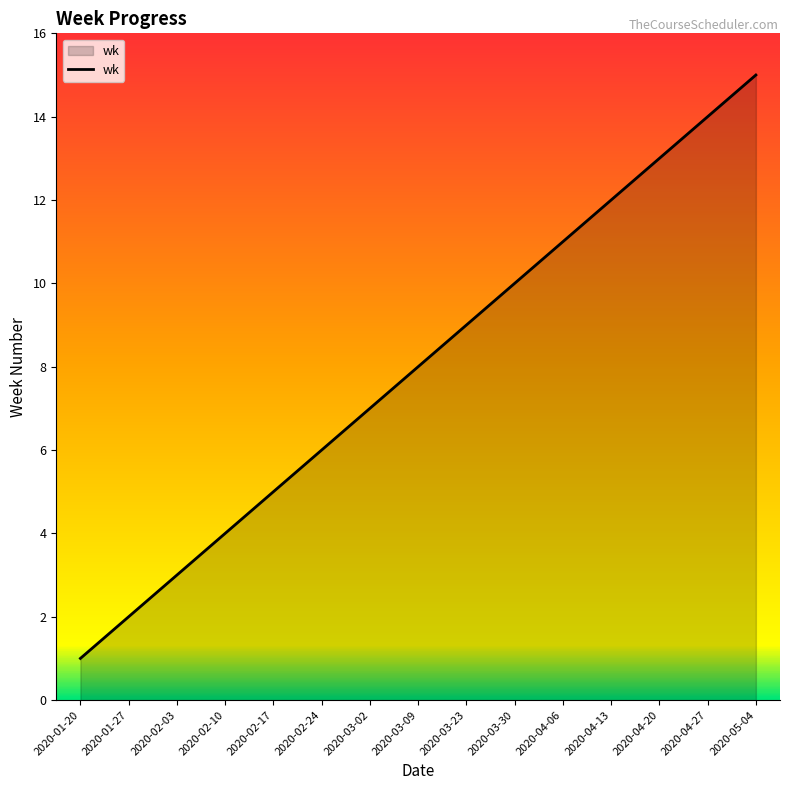

How many series are shown in this chart?

1